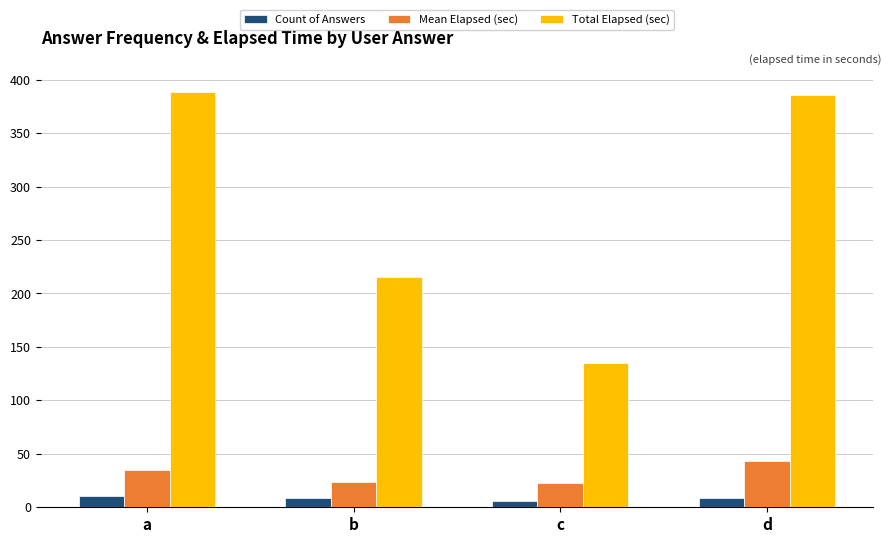

What is the total value across all series at b?

247.9